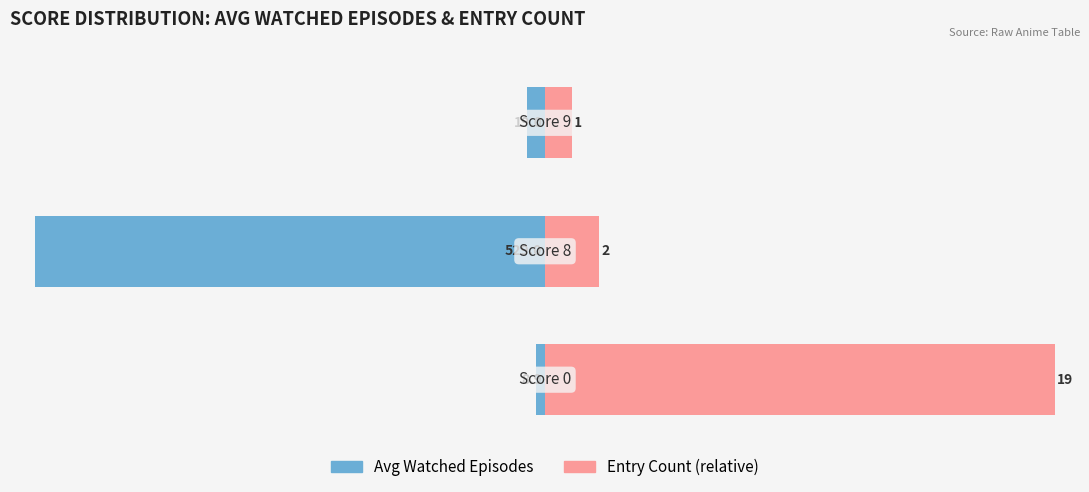

What is the value of the Avg Watched Episodes bar at the 3rd from the left?

-3.6